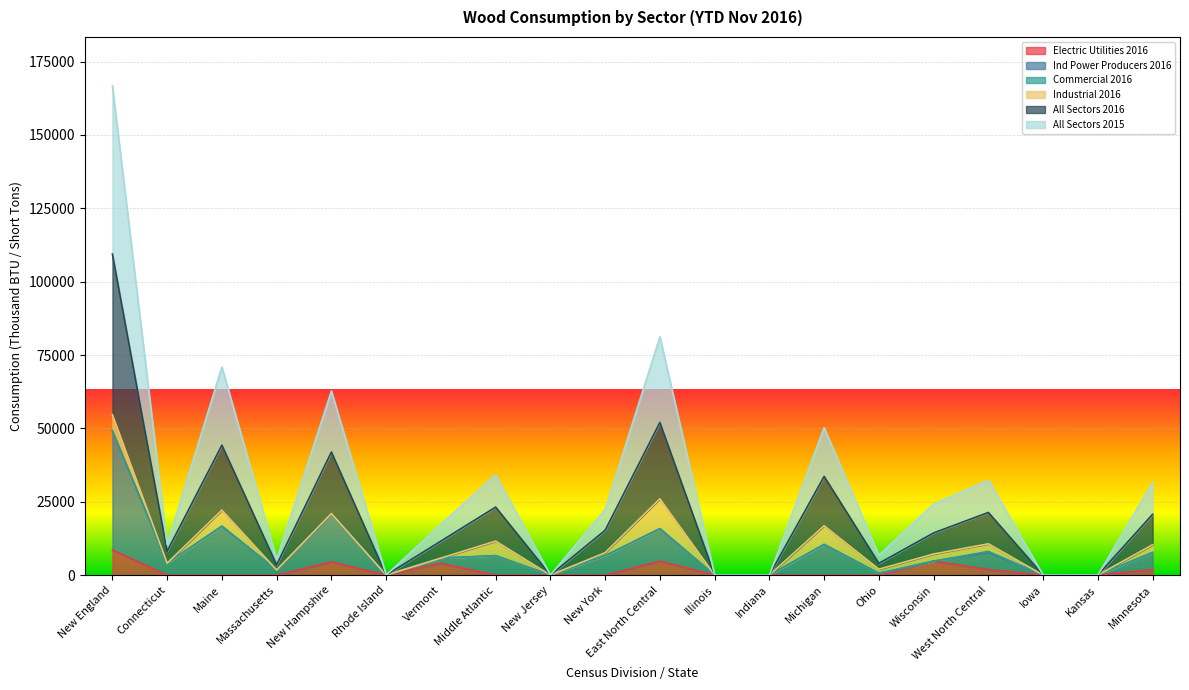

What is the spread (max minus min) of values at Massachusetts?

5318